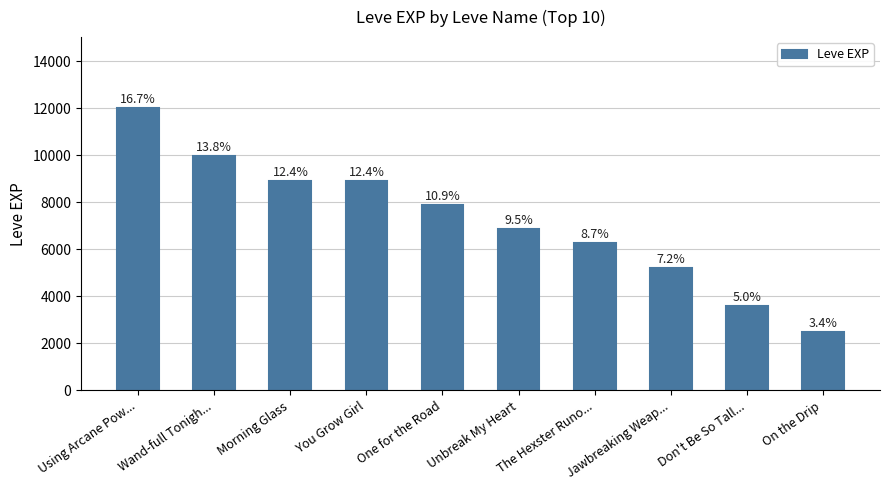

True or false: the data shows 13828 at One for the Road.

False